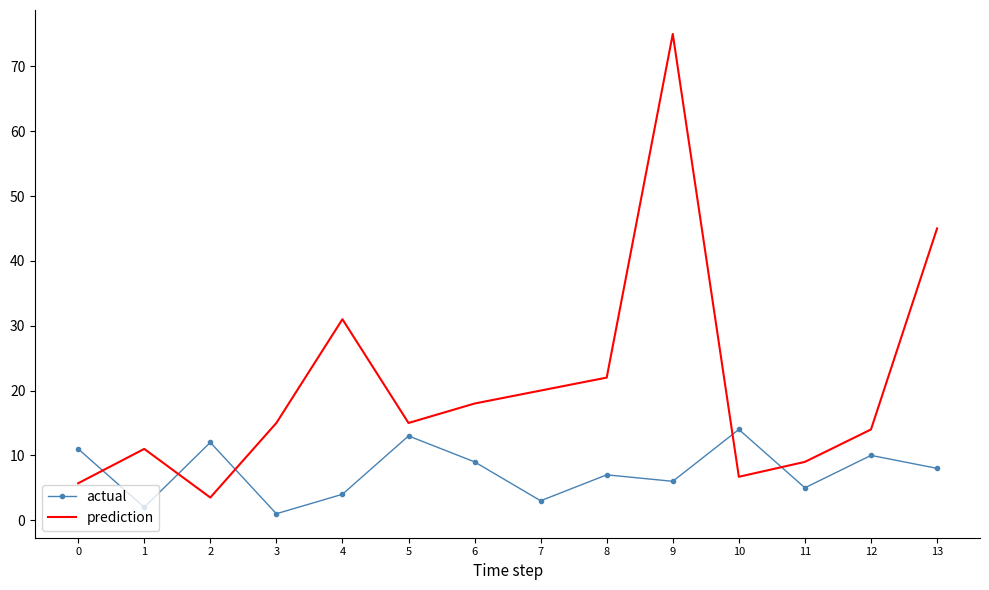

Where is actual nearest to the value 7?

8